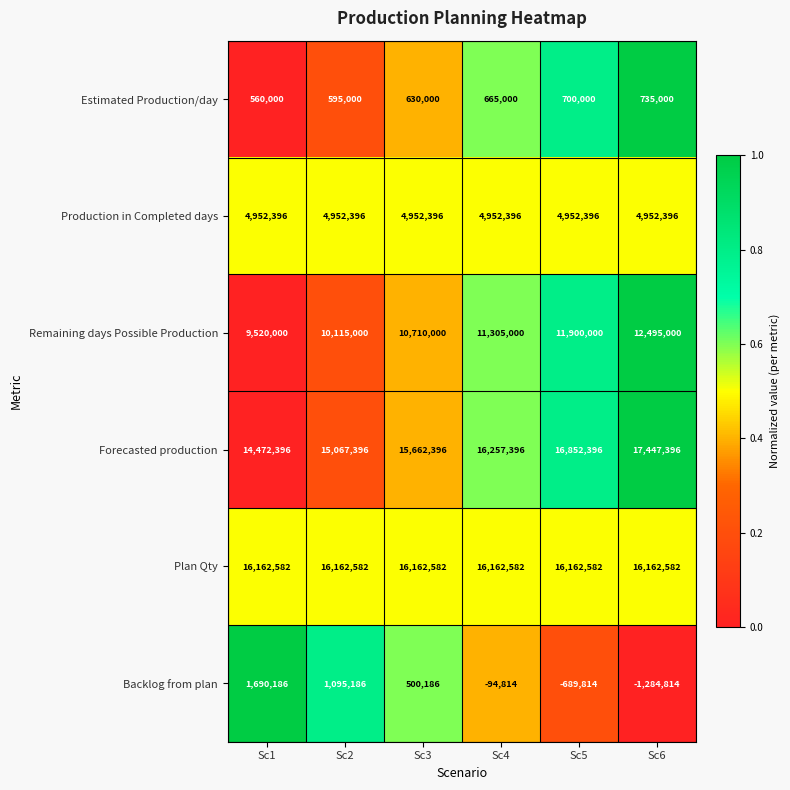

What is the difference between the maximum and minimum values in the Estimated Production/day series?

175000